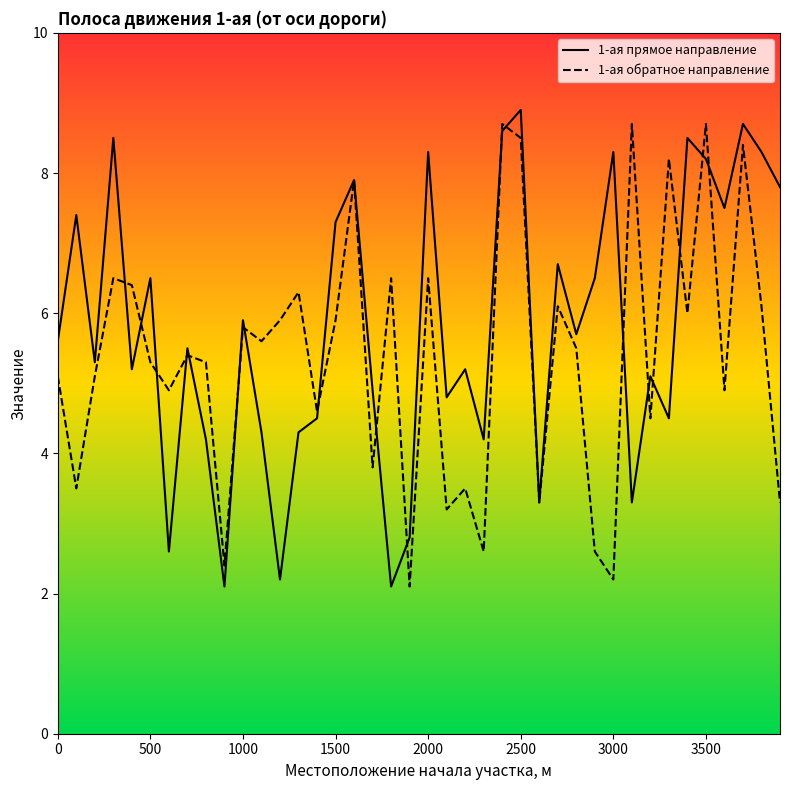

Does the chart display data point markers on the line(s)?

No